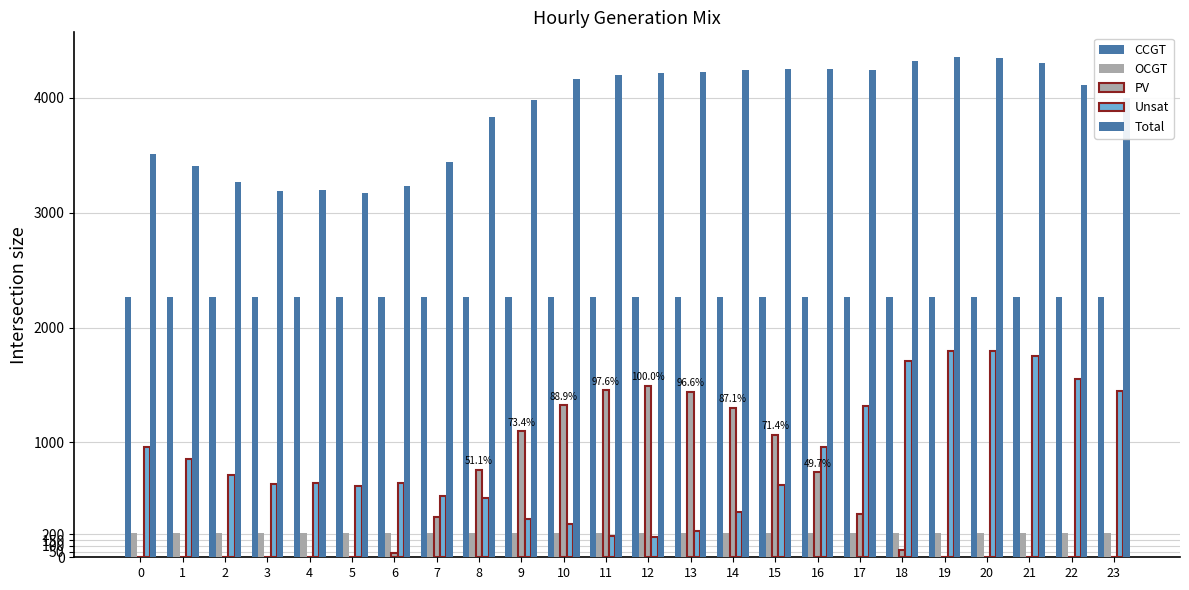

How many categories are shown in the chart?

24